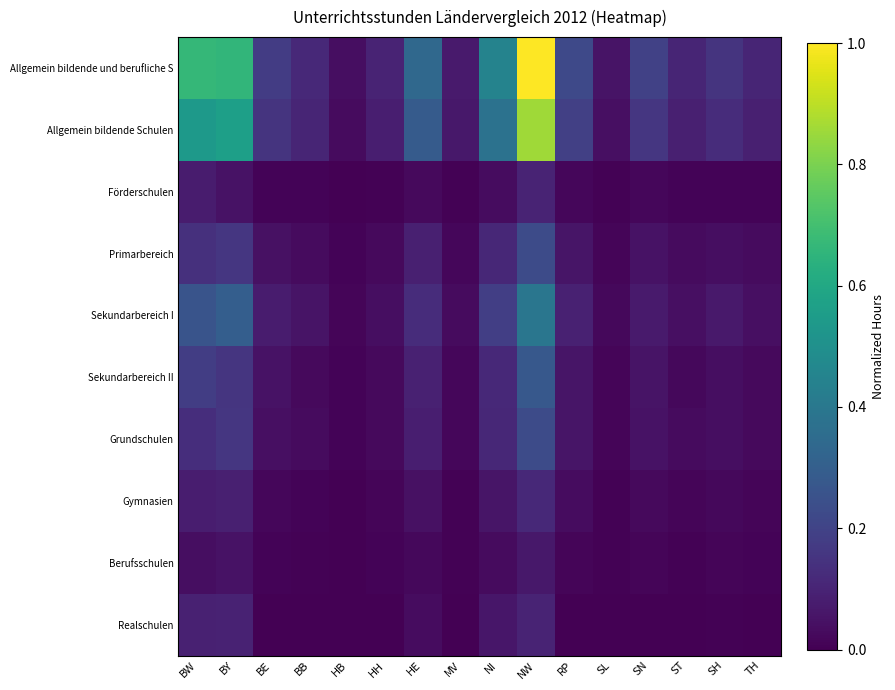

Which has a higher value, BW or SH?

BW